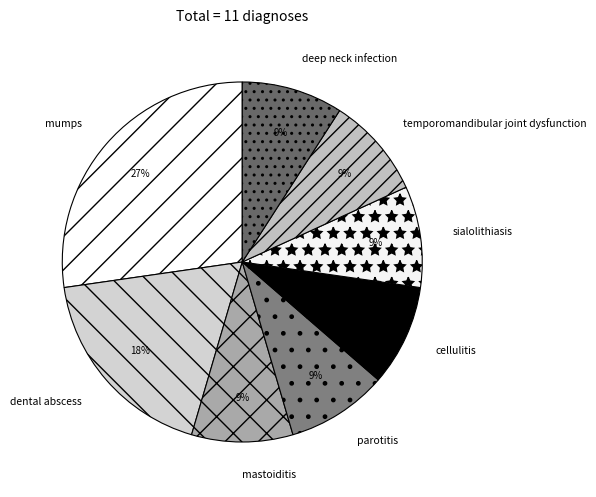

To the nearest percent, what is the difference between the largest and smallest slice percentages?

18%